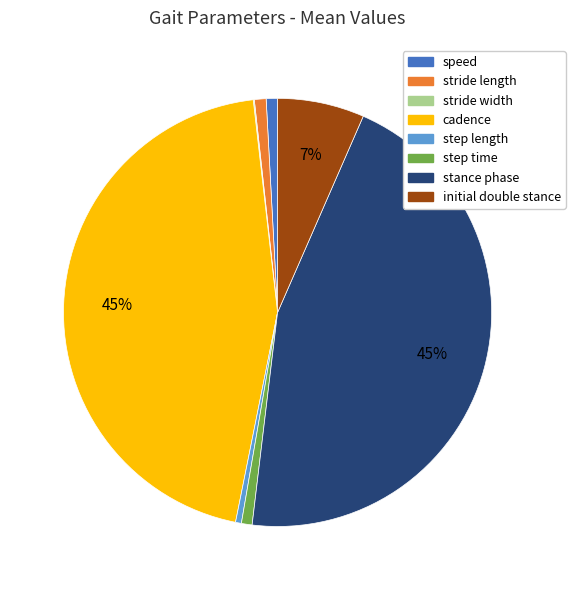

To the nearest percent, what is the combined percentage of cadence and step time?

46%